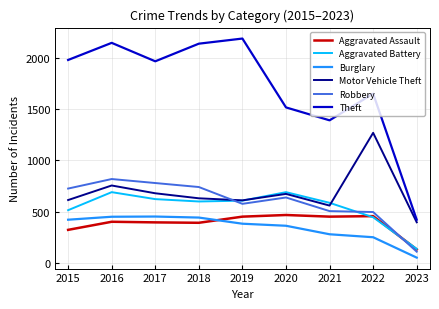

At how many categories does at least one series exceed 1114?

8